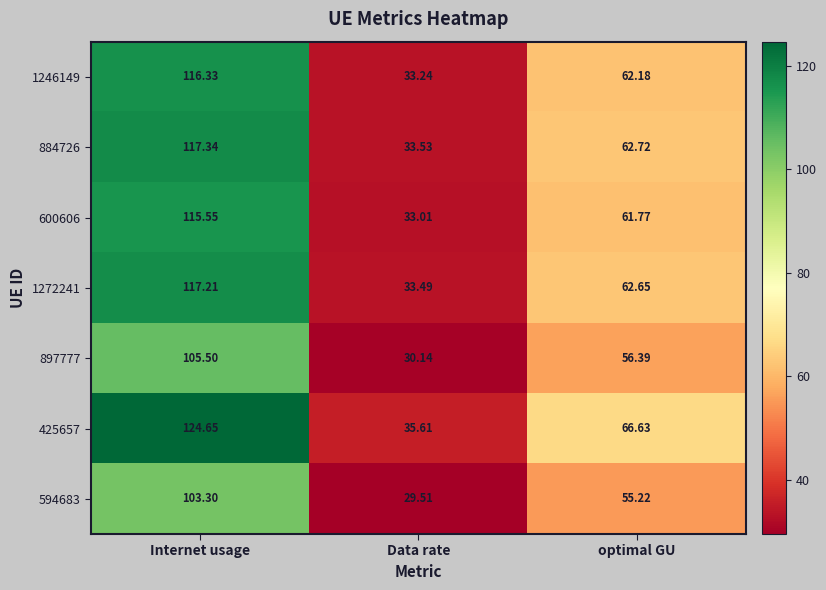

At which category is the sum across all series the highest?

Internet usage